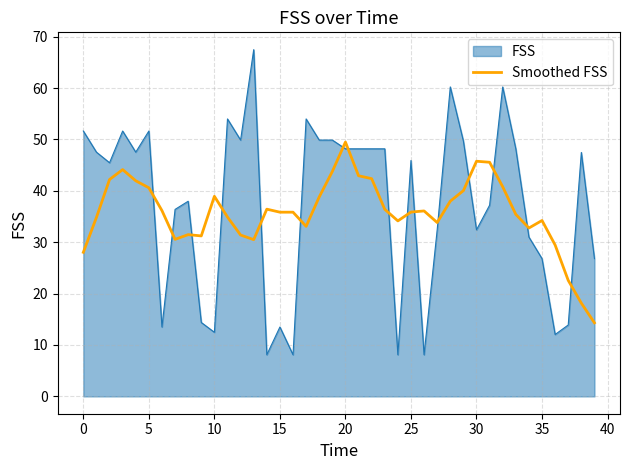

What is the minimum value shown in the chart?

8.1